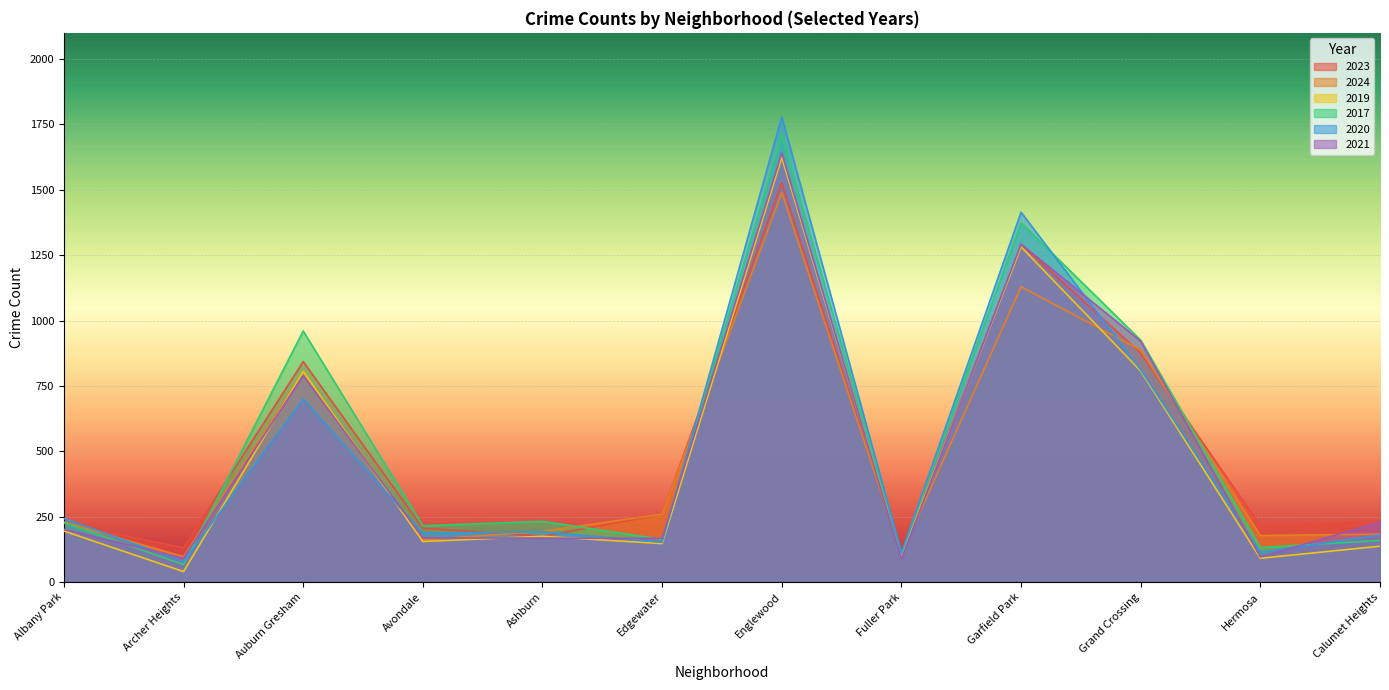

How many interior local valleys does the 2017 series have?

5